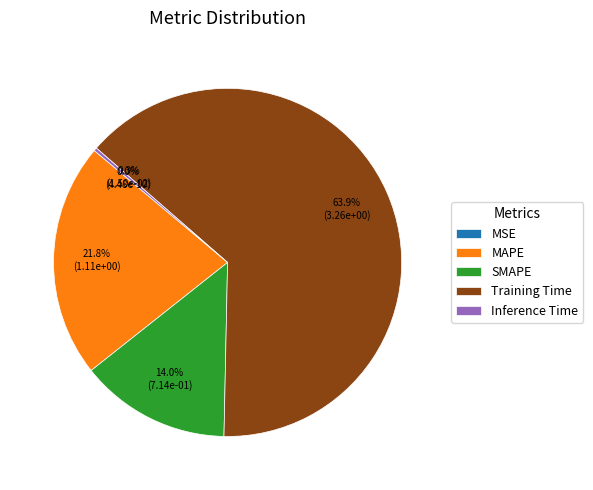

The MAPE slice represents 22% of the pie. True or false?

True